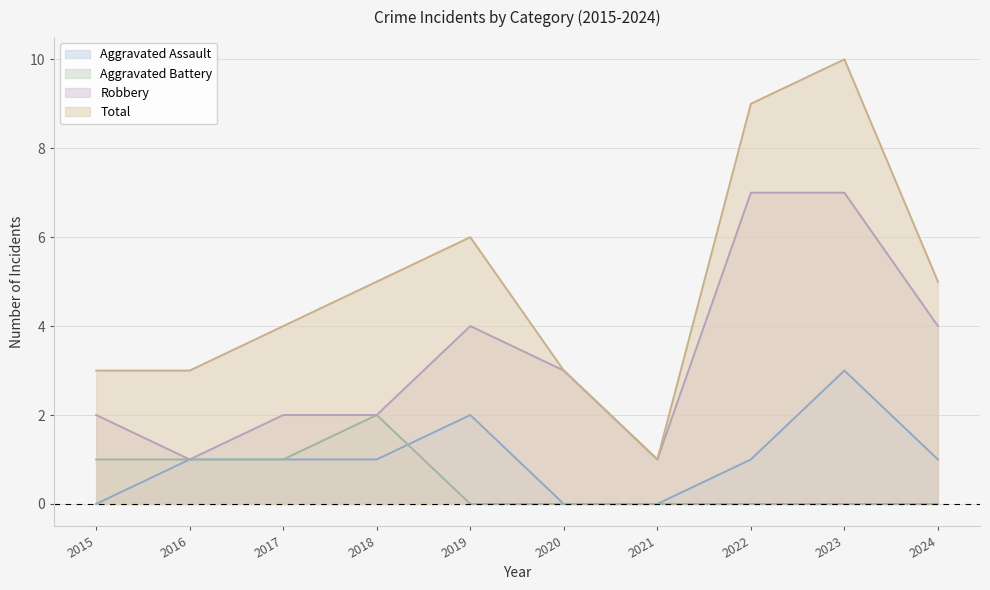

The Robbery series shows 7 at 2023. True or false?

True